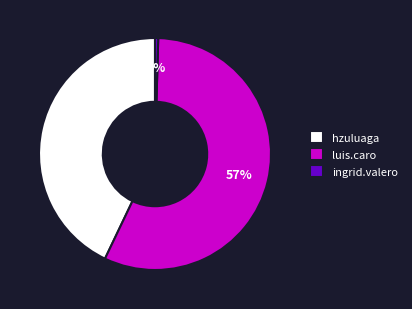

Between ingrid.valero and luis.caro, which is larger?

luis.caro